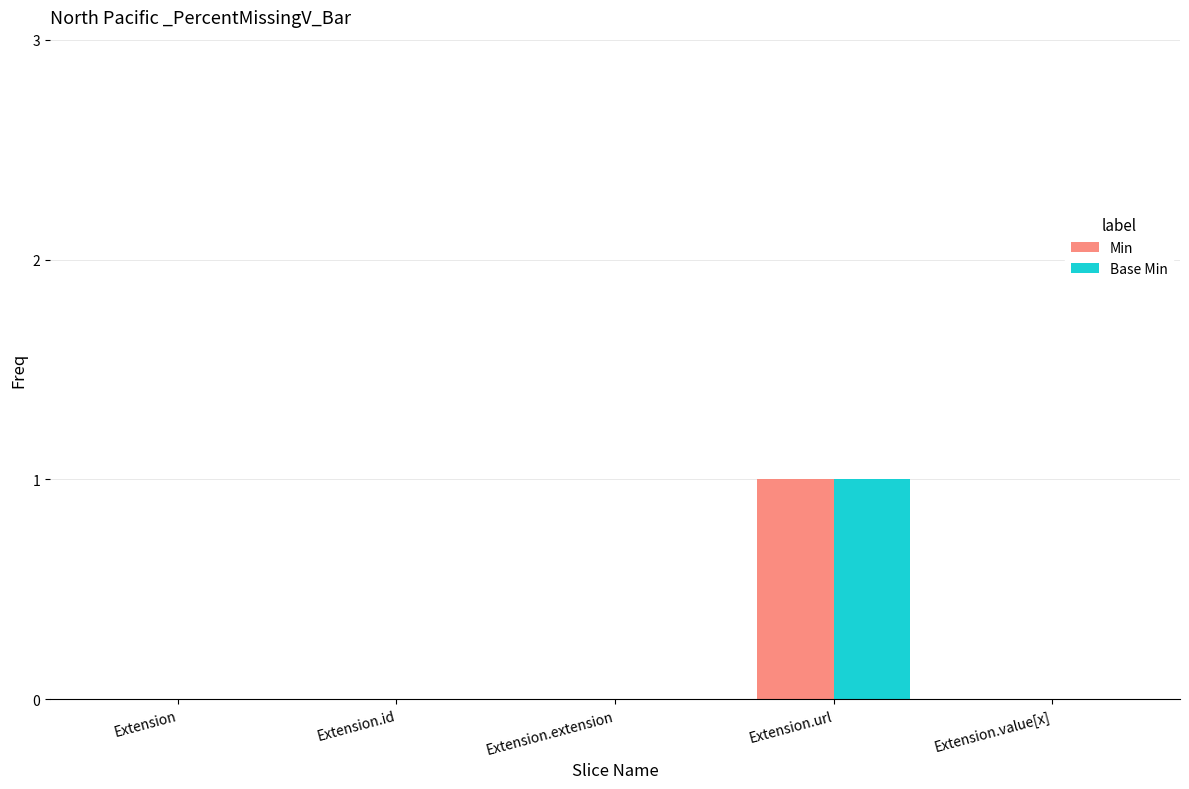

How many Base Min values are between 0 and 1?

5